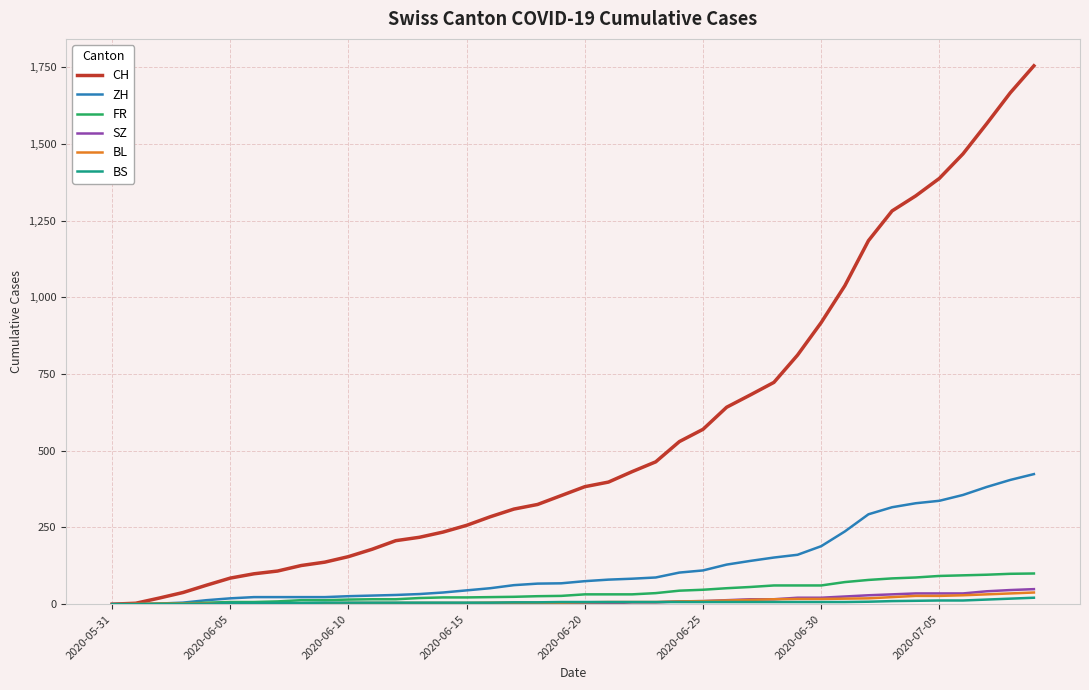

What is the maximum value shown in the chart?

1755